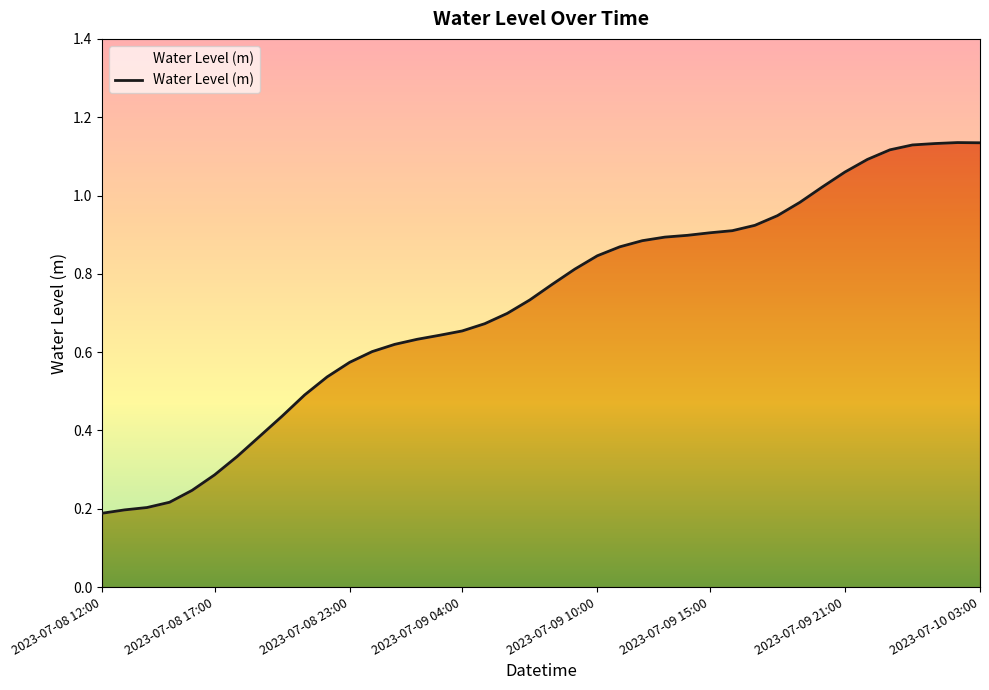

The value at 2023-07-08 13:00 is 0.3. True or false?

False